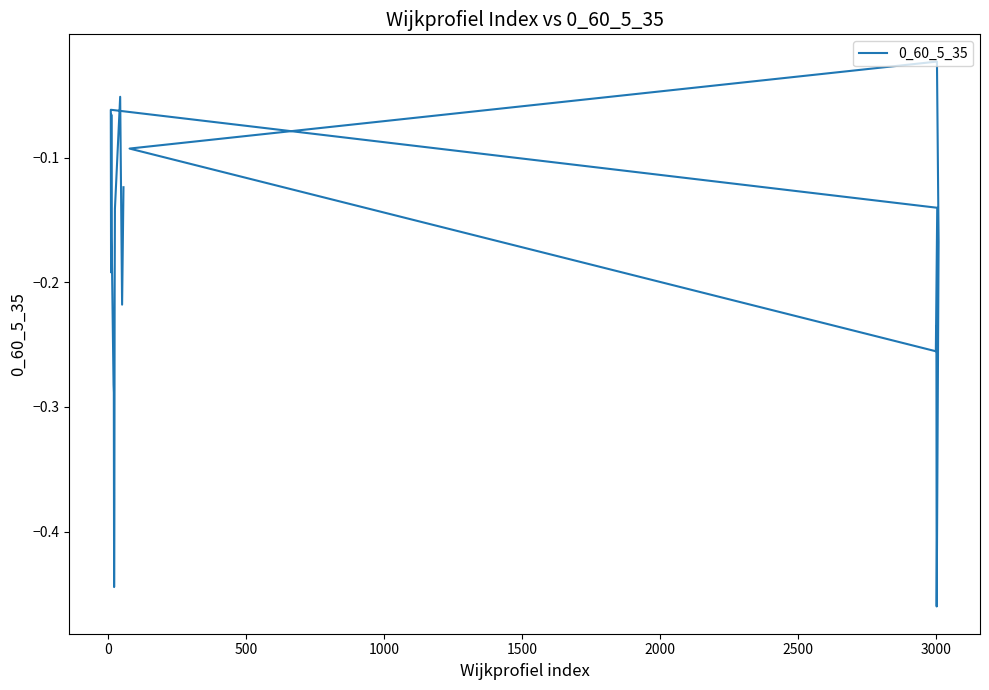

Does the chart display data point markers on the line(s)?

No